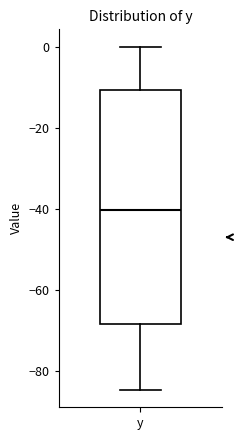

Transcribe this box plot: give where the median line is, the range the box spans, and where the two whiskers end, as read against the y-axis. The values are not printed on the chart, so give them approximately, as read against the axis.

median -40, box -68 to -10, whiskers -84 to 0